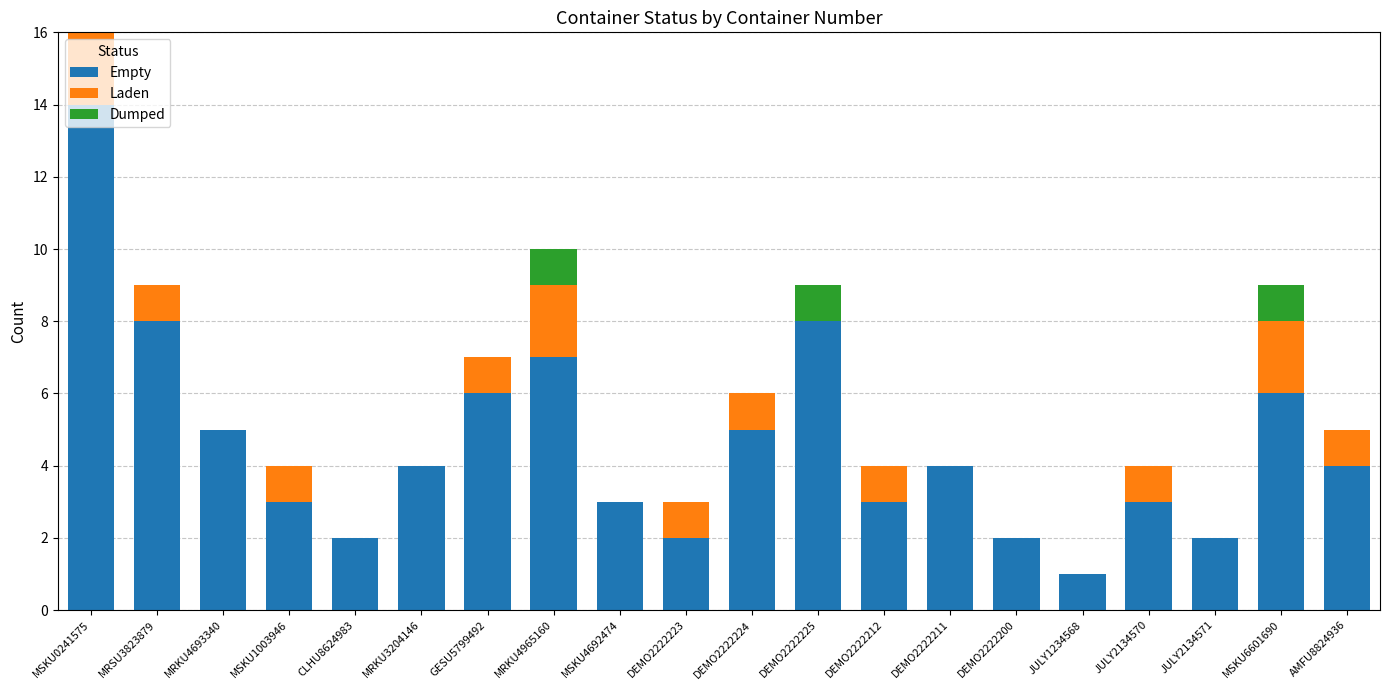

At which label does Empty reach its peak?

MSKU0241575